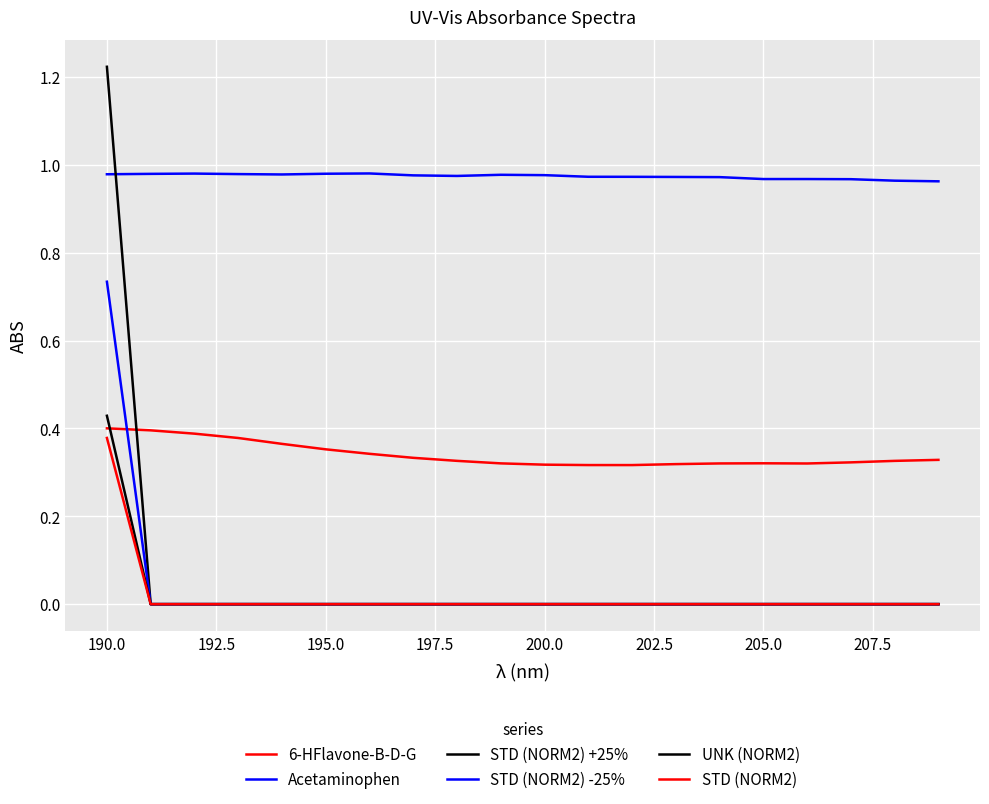

True or false: UNK (NORM2) and 6-HFlavone-B-D-G cross at least once.

True